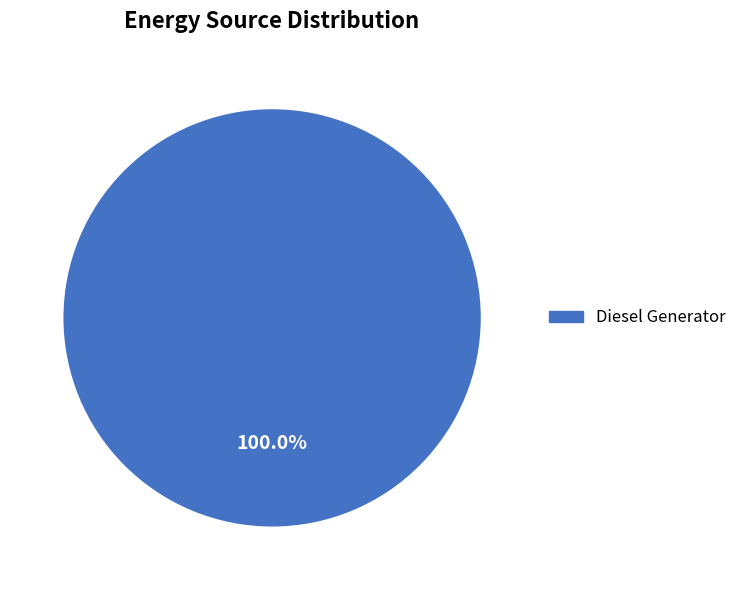

Is there a majority slice in this chart?

Yes